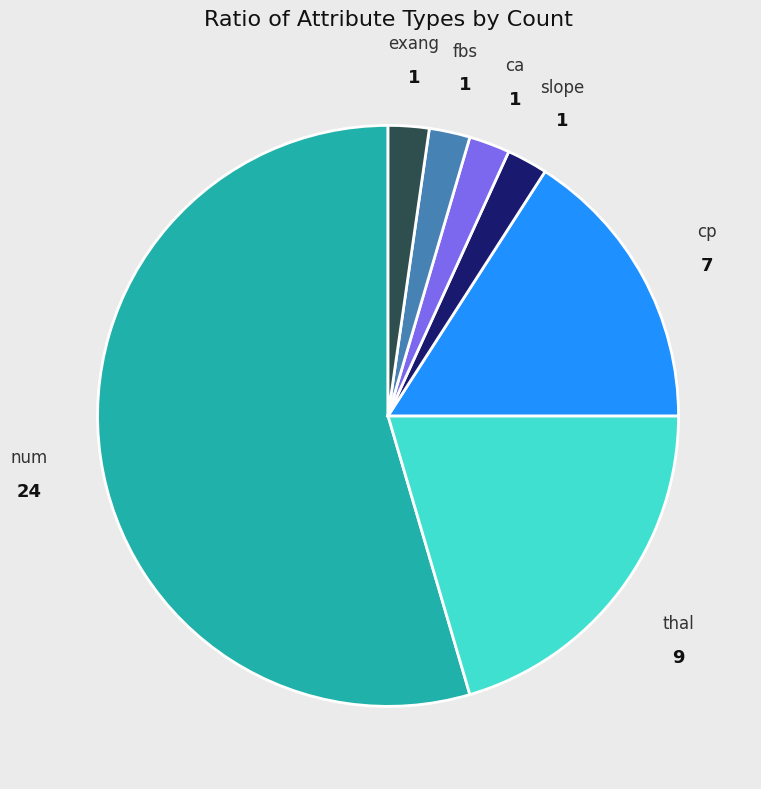

Count the number of slices in the pie.

7